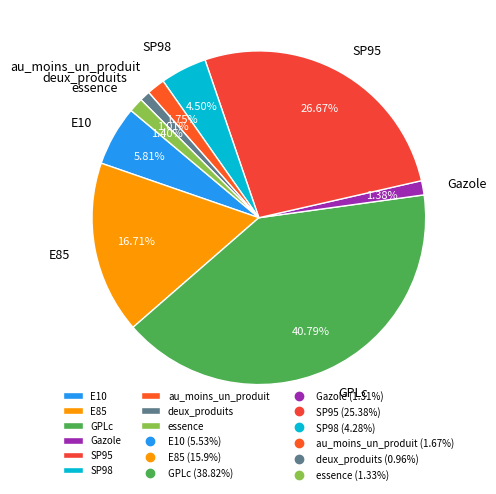

To the nearest percent, what is the difference between the largest and smallest slice percentages?

40%